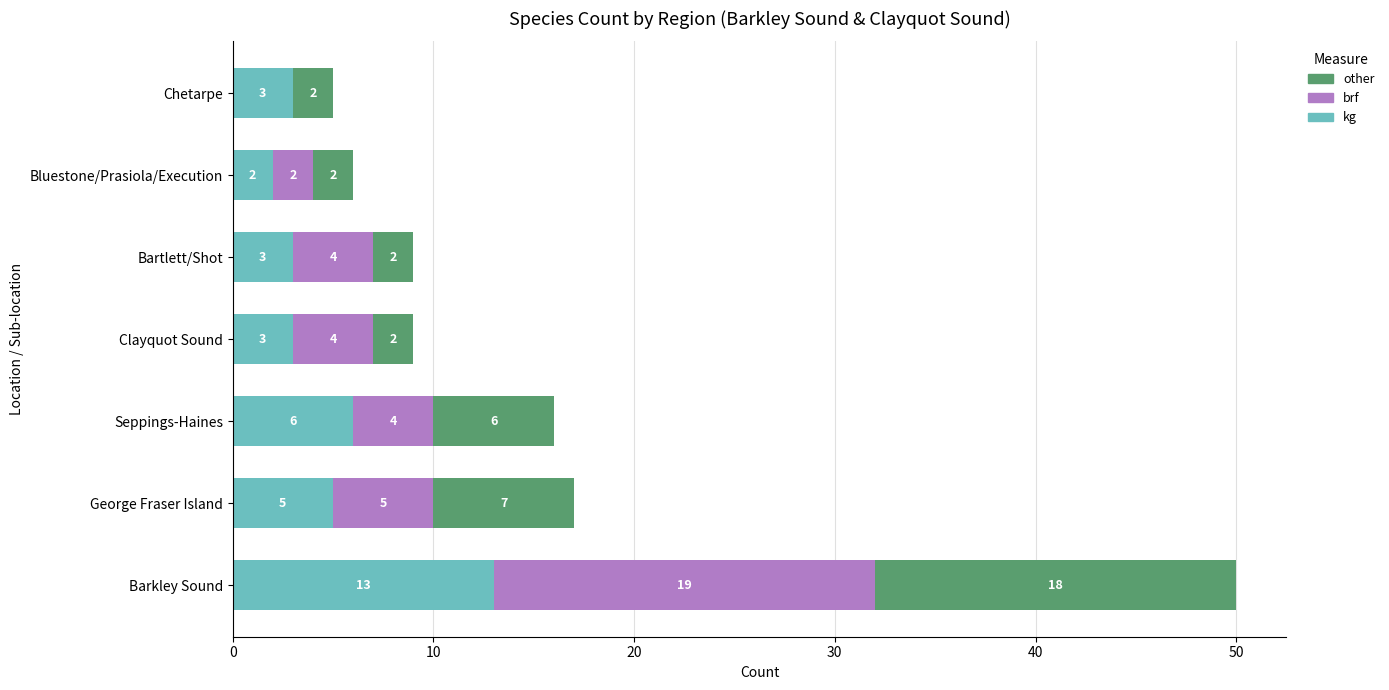

Where is kg nearest to the value 7?

Seppings-Haines